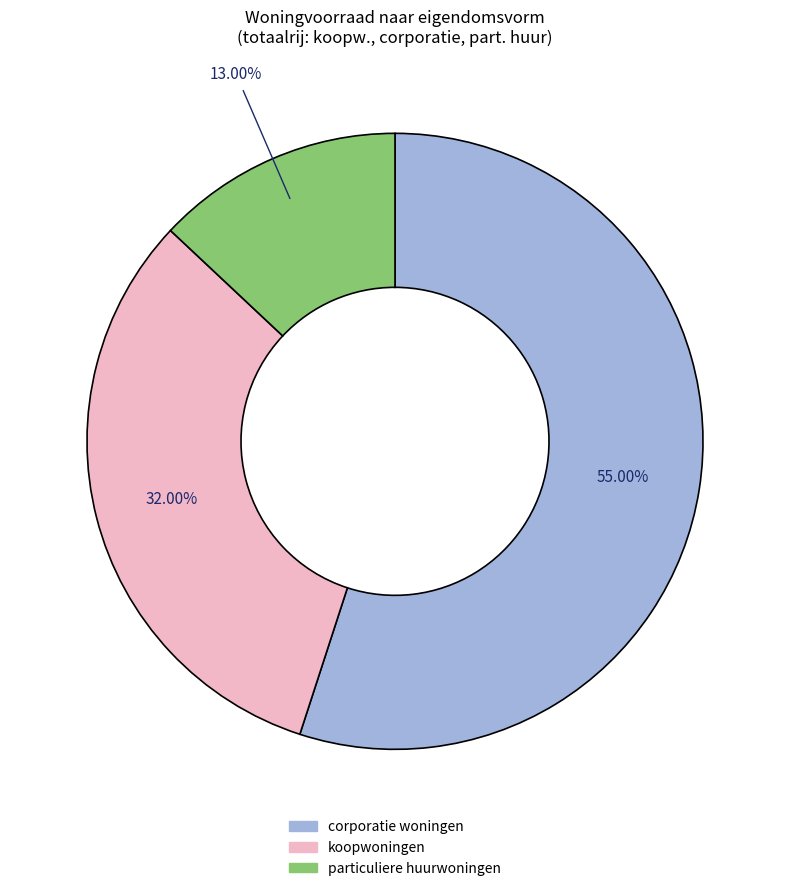

How many segments does this pie chart have?

3